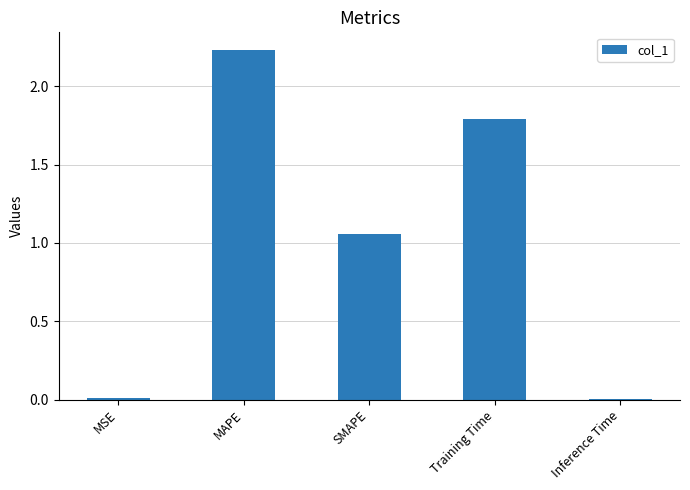

At which label is the value closest to 1?

SMAPE